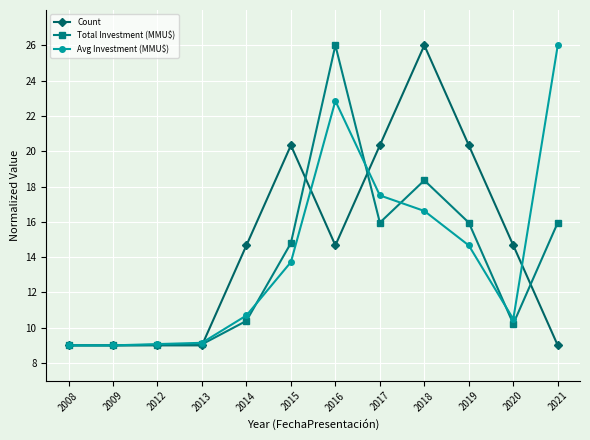

What is the value of the Total Investment (MMU$) point at the 5th from the left?

10.4